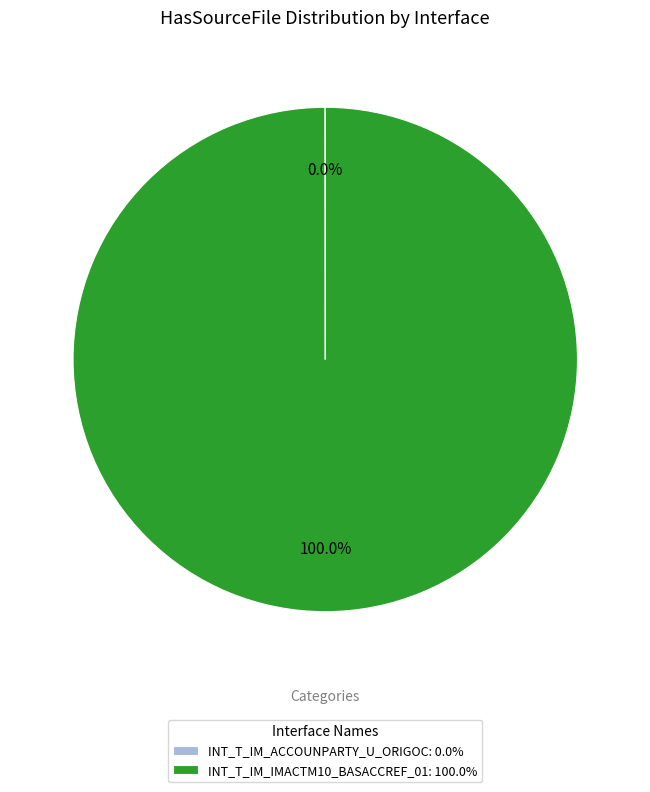

Does INT_T_IM_IMACTM10_BASACCREF_01: 100.0% account for over 50% of the chart?

Yes